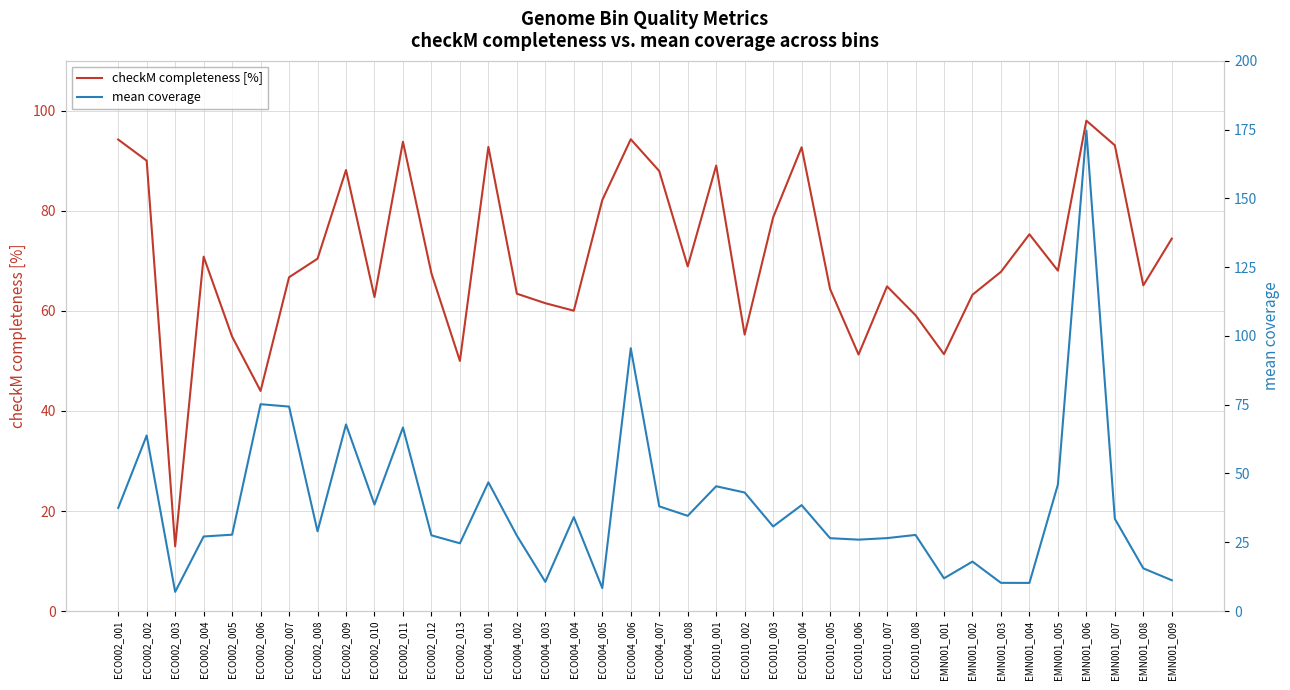

What is the average value of the mean coverage series?

38.4